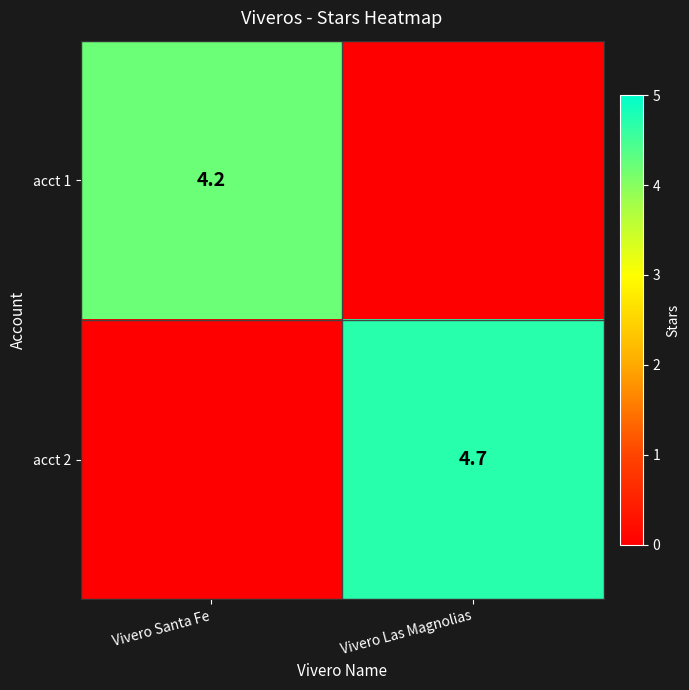

Is the value of acct 1 at Vivero Santa Fe greater than the value of acct 2 at Vivero Las Magnolias?

No